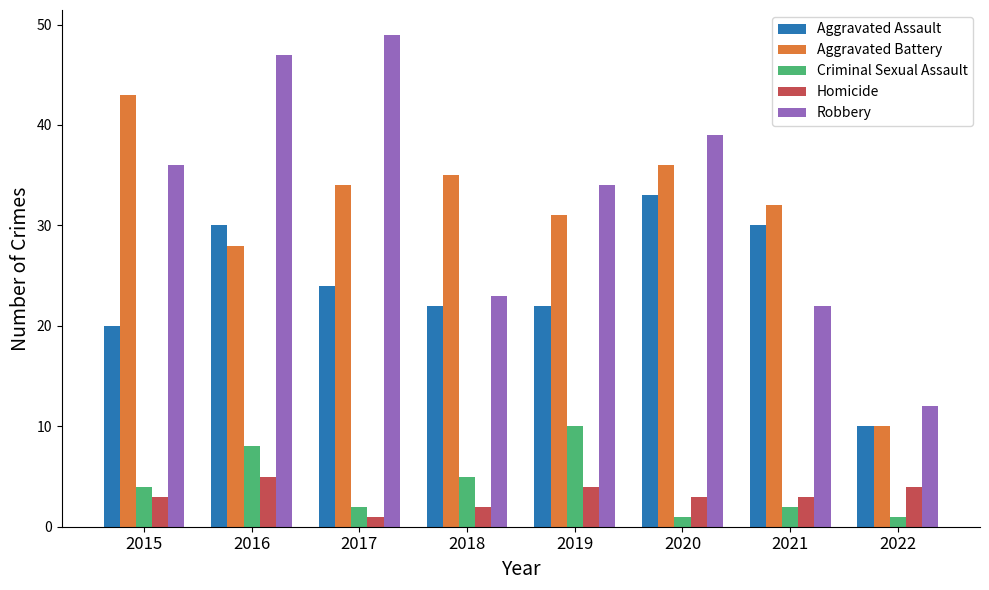

Which category has the highest value in the Robbery series?

2017